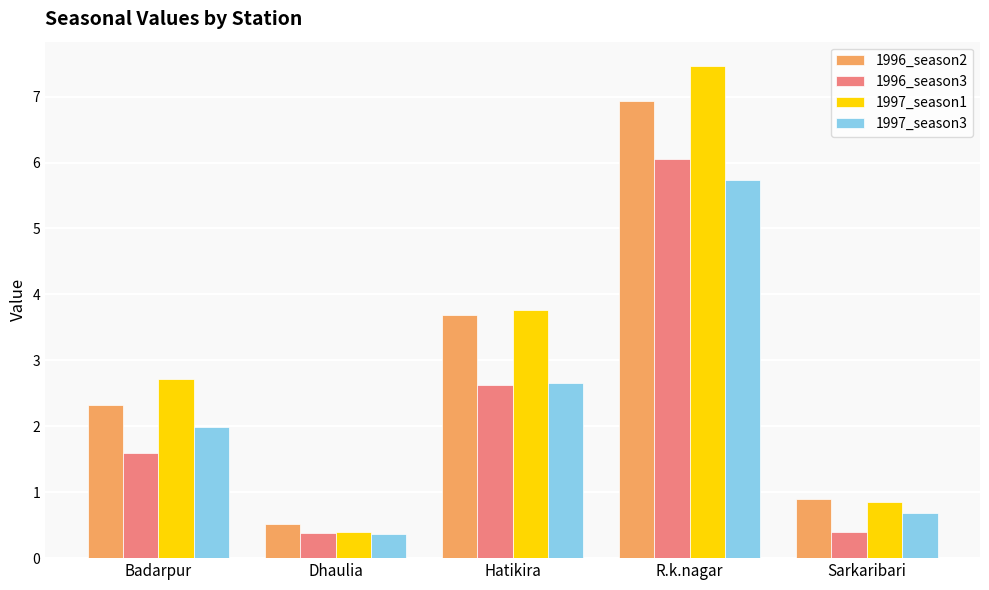

What is the difference between the second highest and minimum values in the 1997_season3 series?

2.3